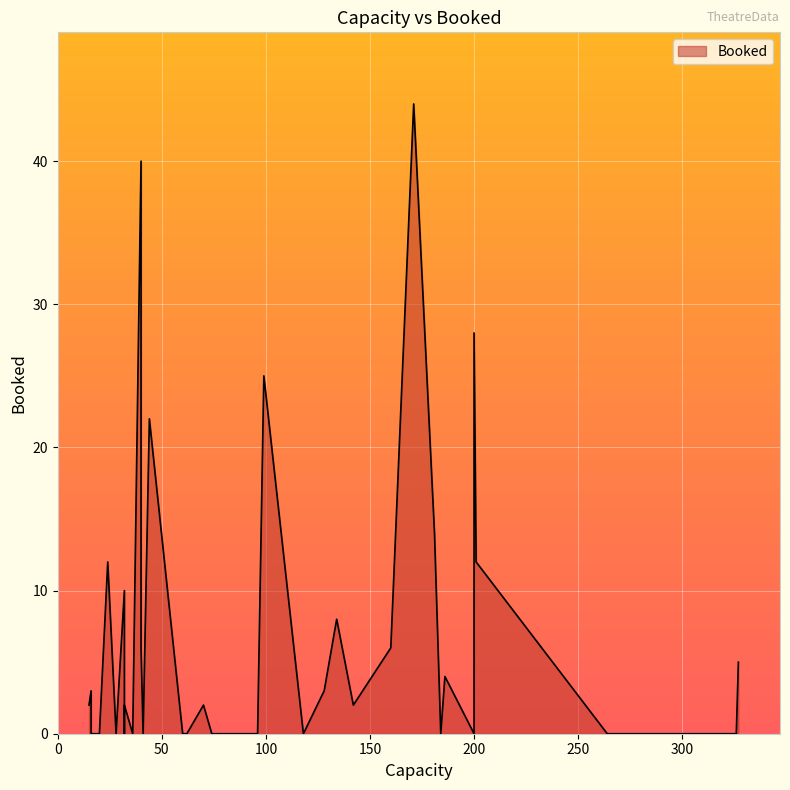

How many values are above zero?

20